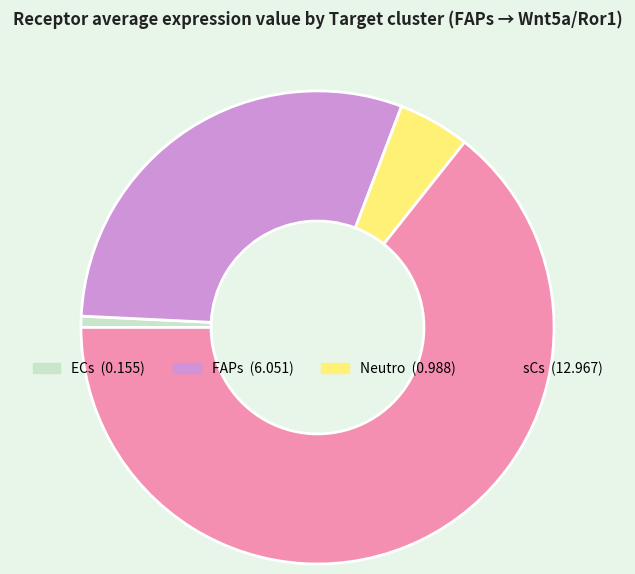

What is the largest slice in the pie chart?

sCs